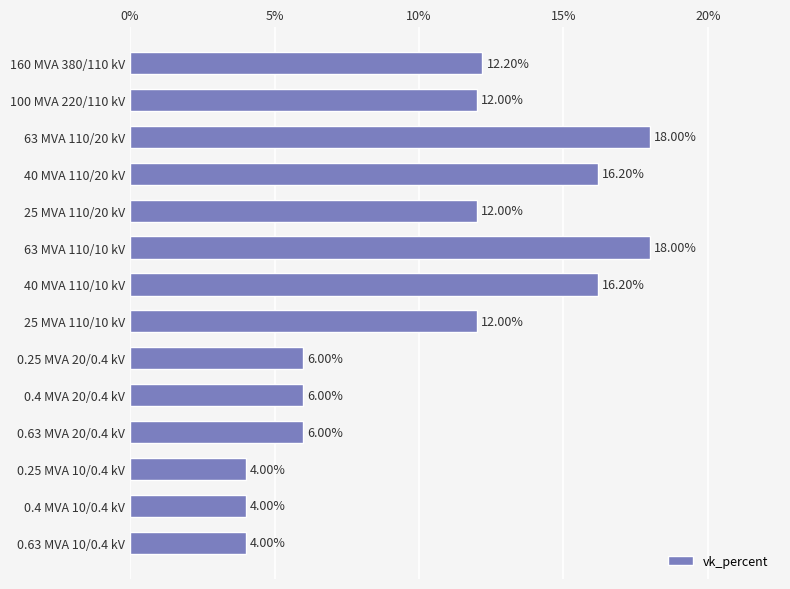

What is the maximum value shown in the chart?

18.0